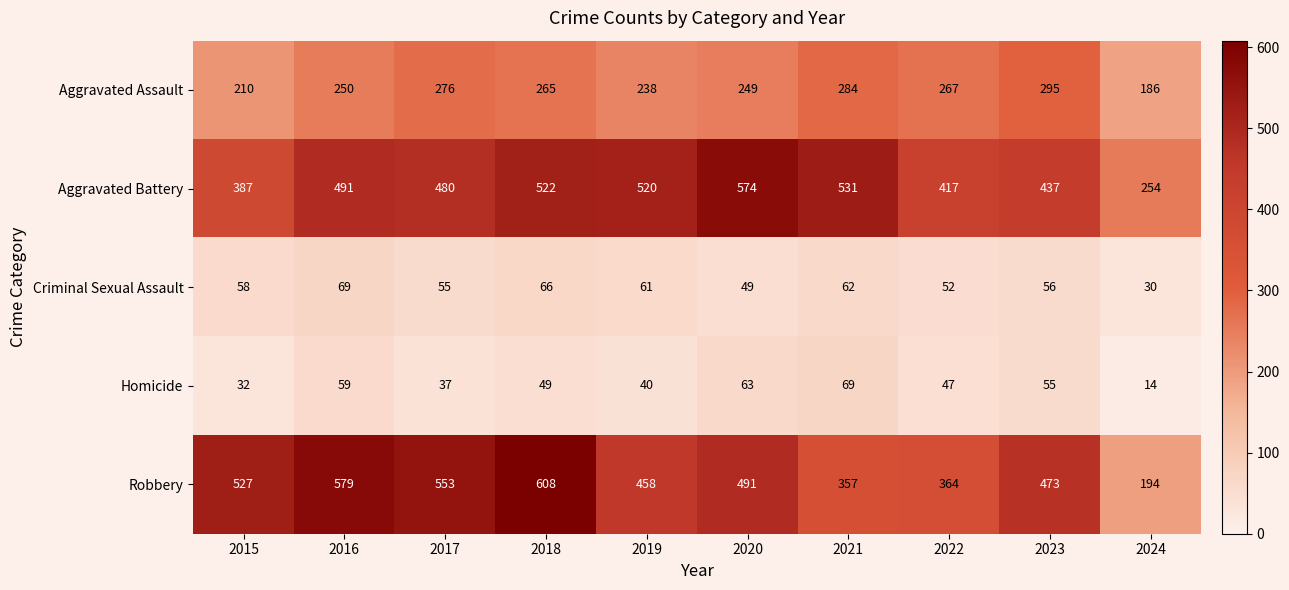

How many values in the Robbery series are below 491?

5